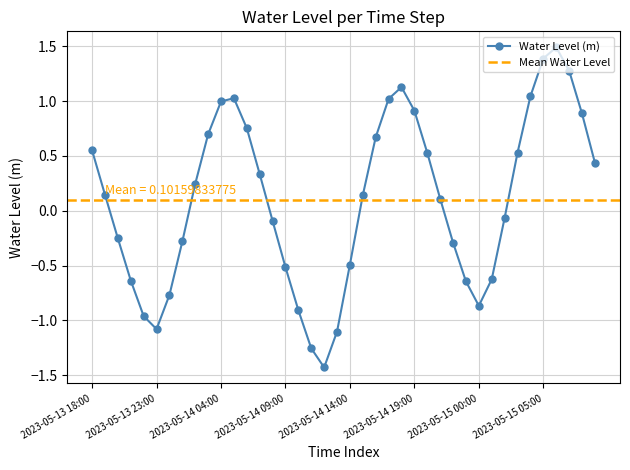

What is the label of the 5th point from the right?

2023-05-15 05:00